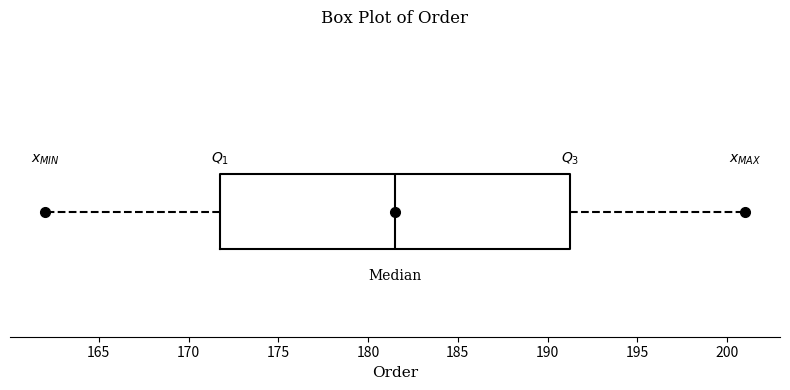

Read this box plot against the x-axis: the position of the median line, the range covered by the box, and the ends of both whiskers. The values are not printed on the chart, so give them approximately, as read against the axis.

median 181.5, box 172.0 to 191.5, whiskers 162.0 to 201.0